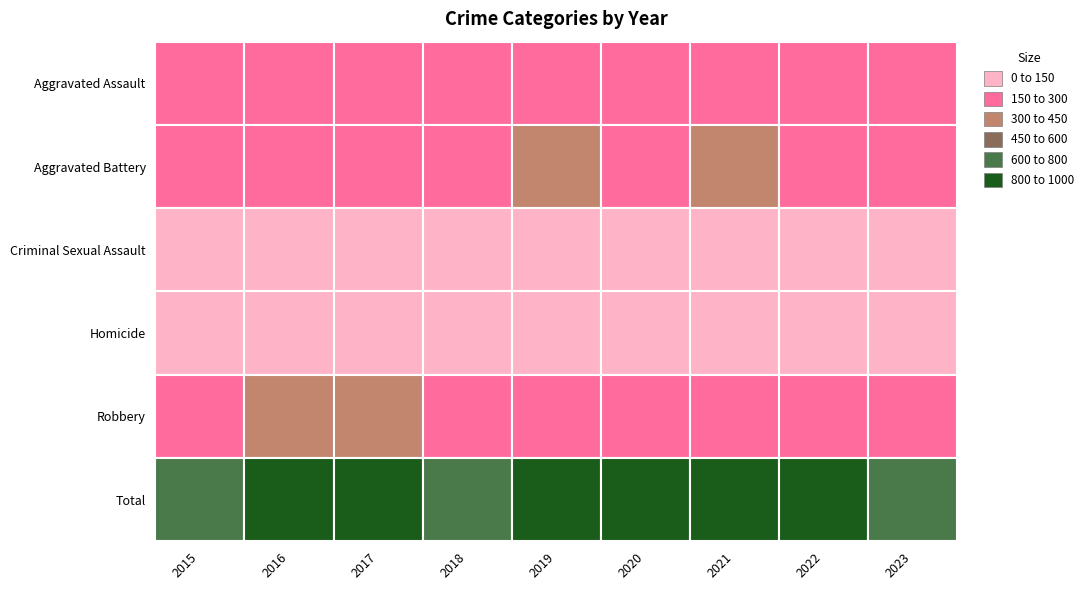

Reading right to left, transcribe all the data shown in this chart.

Aggravated Assault: 2023=193	2022=239	2021=292	2020=242	2019=197	2018=206	2017=207	2016=154	2015=160
Aggravated Battery: 2023=219	2022=261	2021=336	2020=293	2019=321	2018=296	2017=277	2016=288	2015=246
Criminal Sexual Assault: 2023=21	2022=40	2021=32	2020=36	2019=51	2018=40	2017=47	2016=43	2015=34
Homicide: 2023=27	2022=23	2021=37	2020=24	2019=27	2018=15	2017=24	2016=29	2015=17
Robbery: 2023=191	2022=244	2021=244	2020=233	2019=224	2018=237	2017=381	2016=394	2015=297
Total: 2023=651	2022=807	2021=941	2020=828	2019=820	2018=794	2017=936	2016=908	2015=754